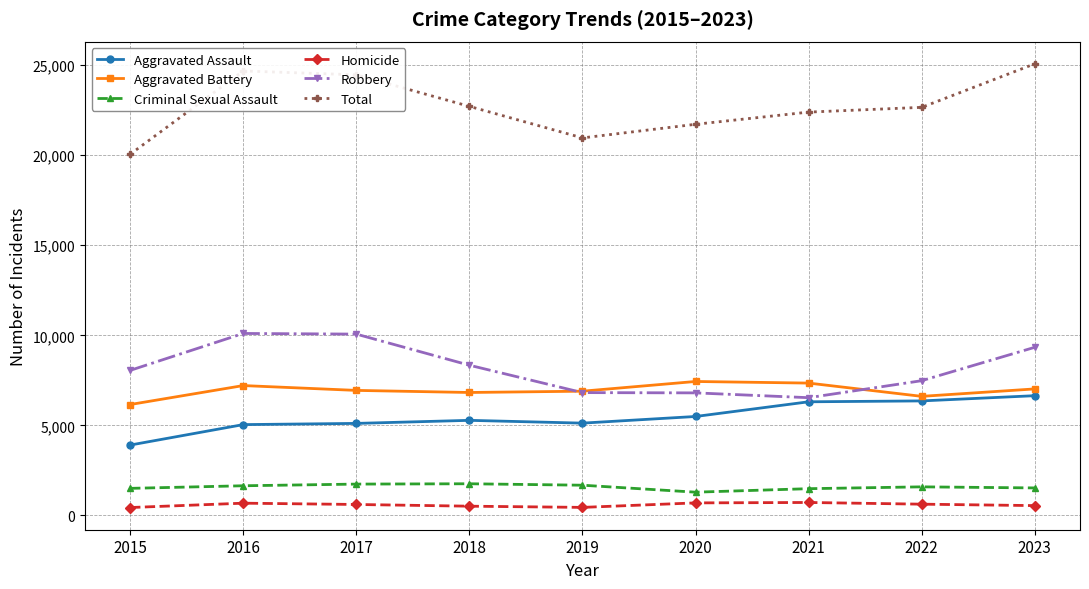

True or false: Criminal Sexual Assault and Total intersect in this chart.

False